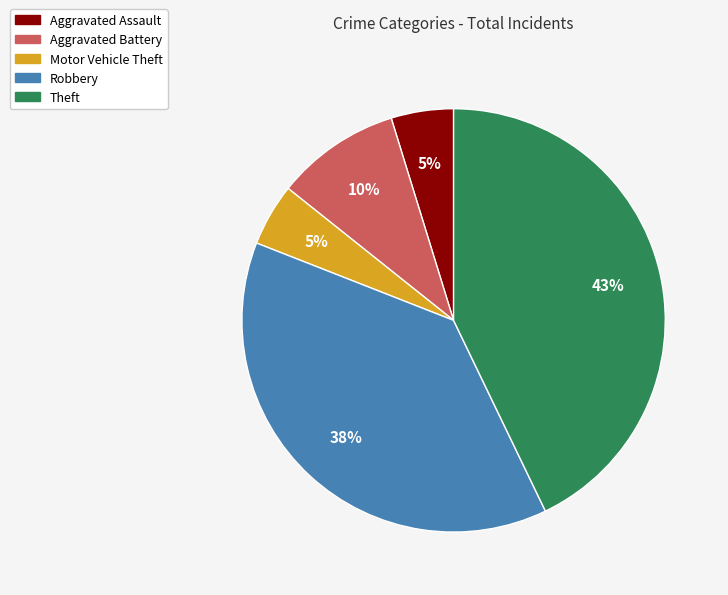

Between Aggravated Assault and Aggravated Battery, which is larger?

Aggravated Battery